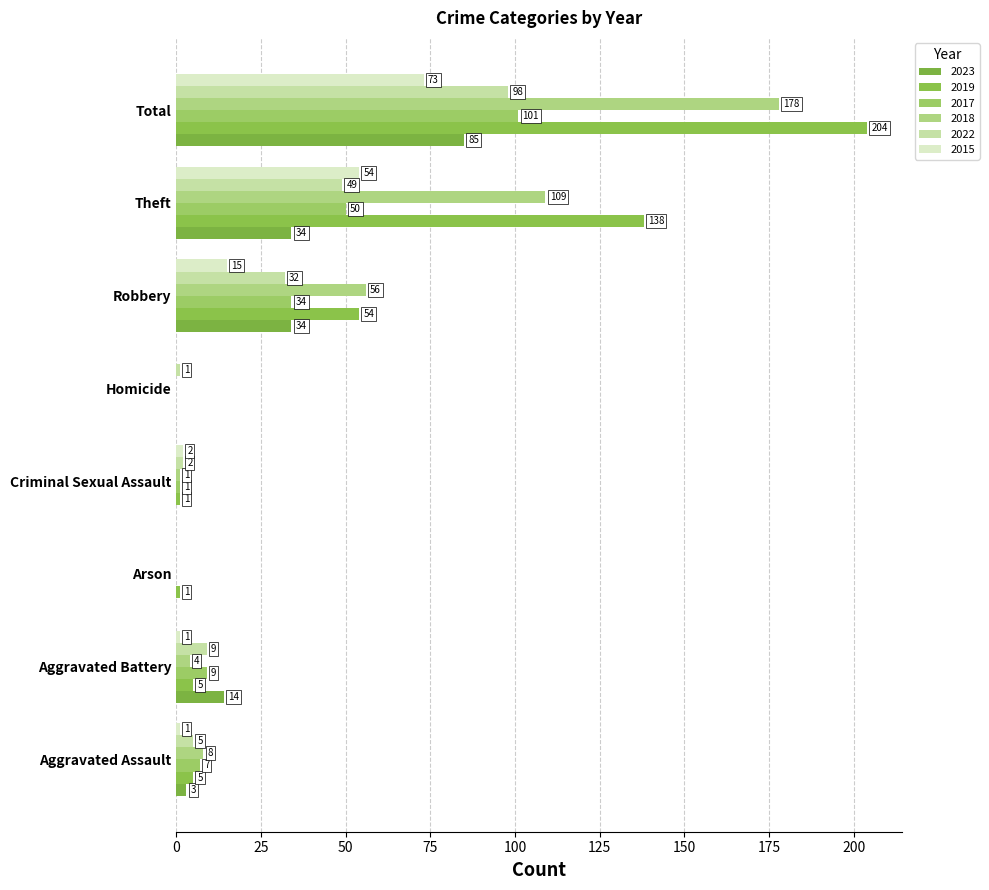

At which label does 2017 reach its minimum?

Arson